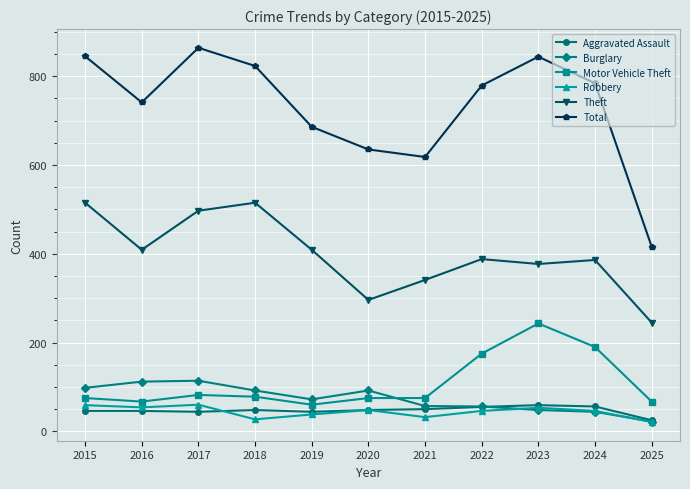

At which label does Aggravated Assault reach its minimum?

2025